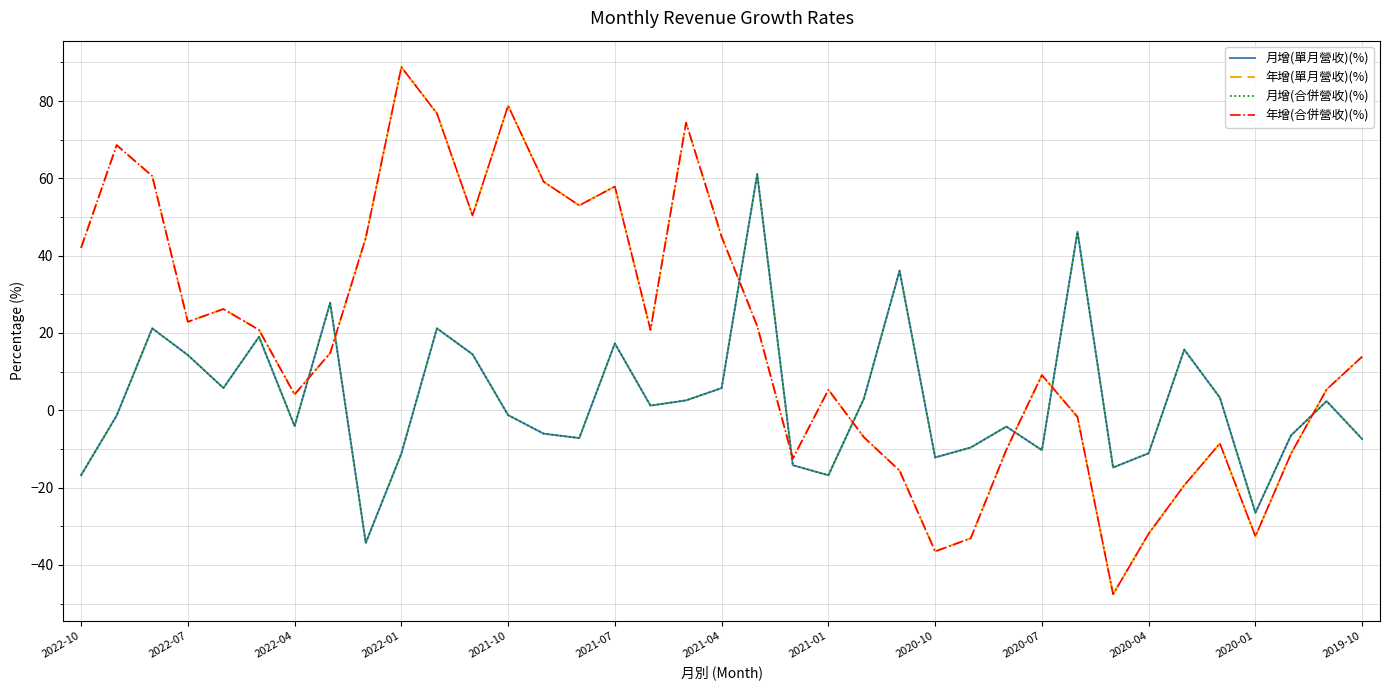

Does the chart display data point markers on the line(s)?

No